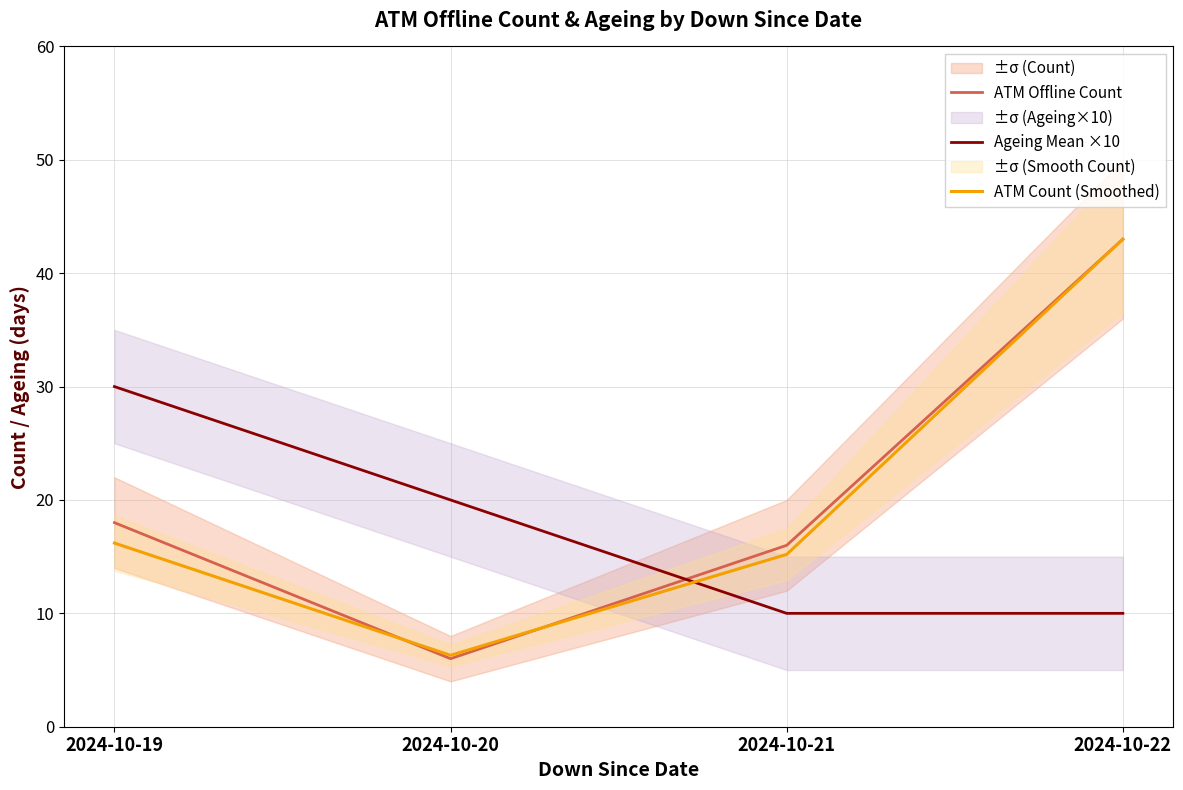

What are all the series names shown in the legend?

ATM Offline Count, Ageing Mean ×10, ATM Count (Smoothed)